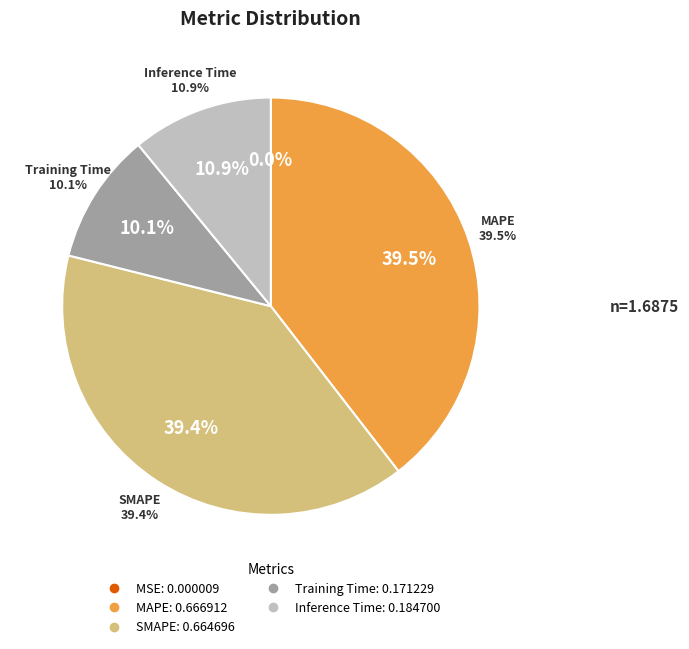

Is it true that MSE is 10% of the pie?

False